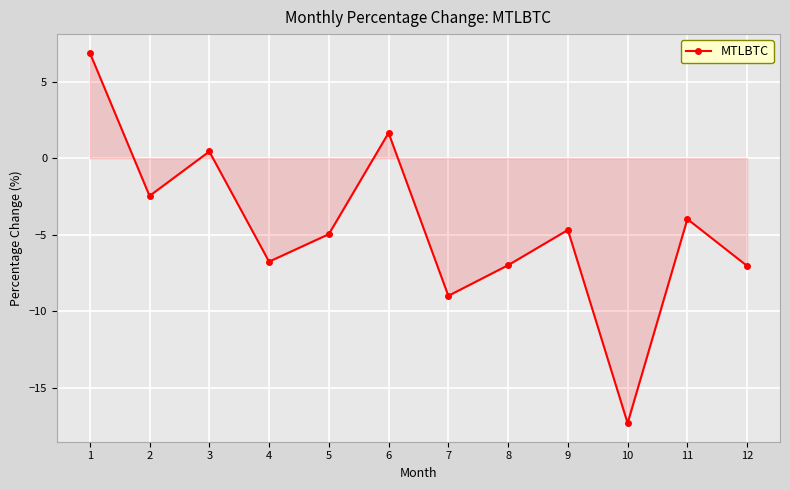

Reading left to right, what are all the values shown in this chart?

1=6.9	2=-2.5	3=0.4	4=-6.8	5=-5.0	6=1.7	7=-9.0	8=-7.0	9=-4.7	10=-17.3	11=-4.0	12=-7.0